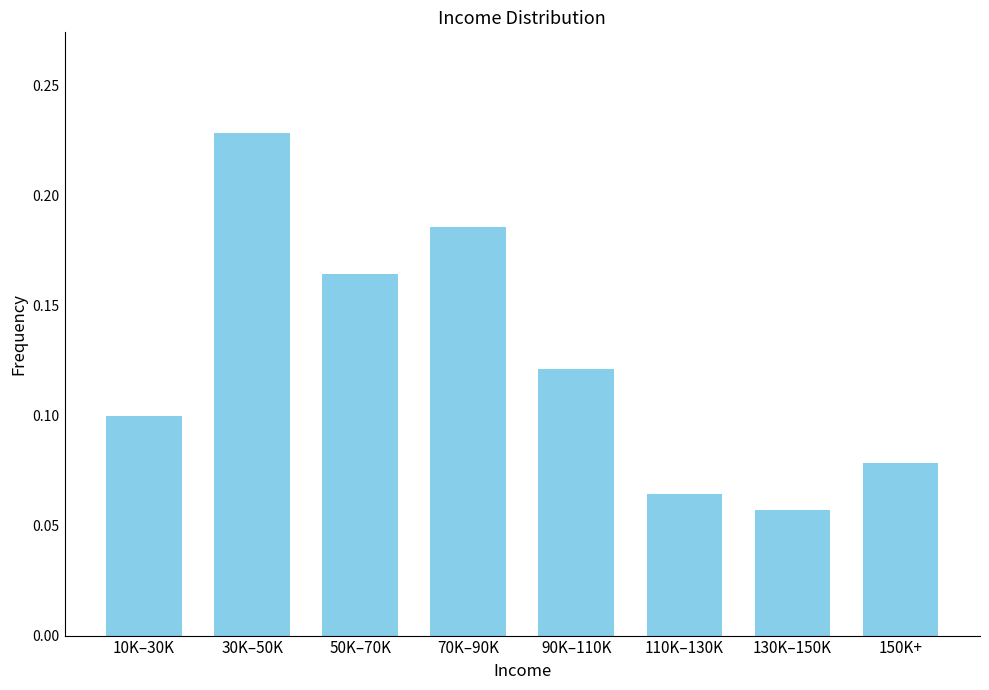

List the labels in order of value, largest first.

30K–50K, 70K–90K, 50K–70K, 90K–110K, 10K–30K, 150K+, 110K–130K, 130K–150K